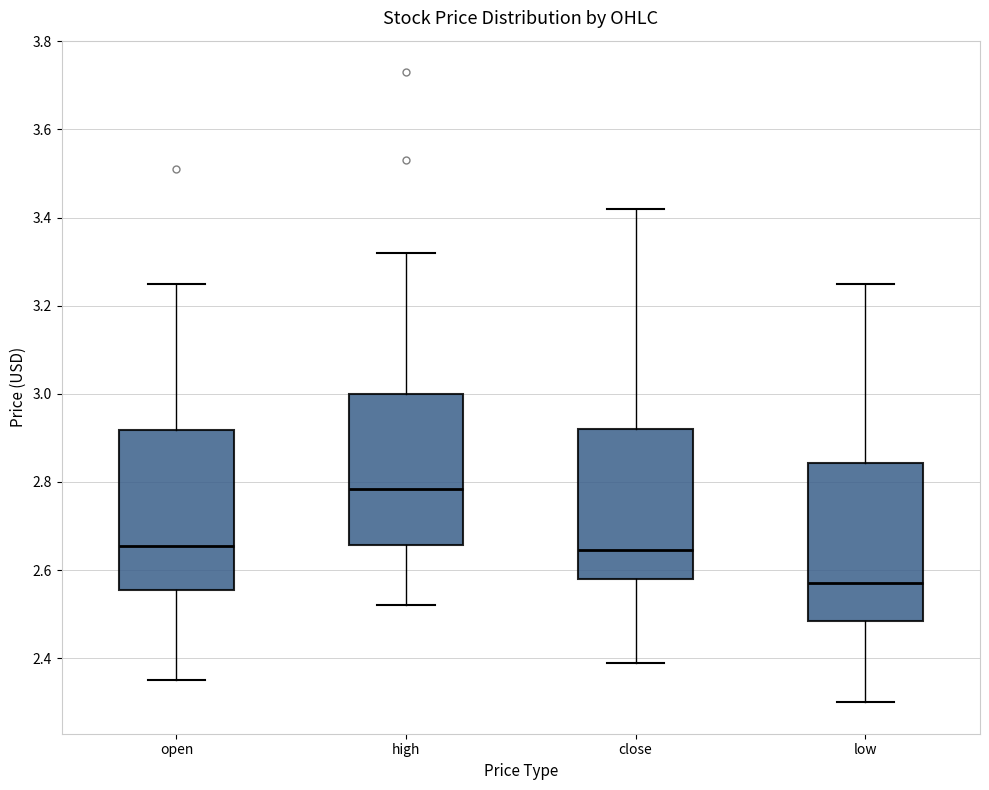

Where is the upper edge of the box for high on the y-axis? The values are not printed on the chart, so give them approximately, as read against the axis.

3.00